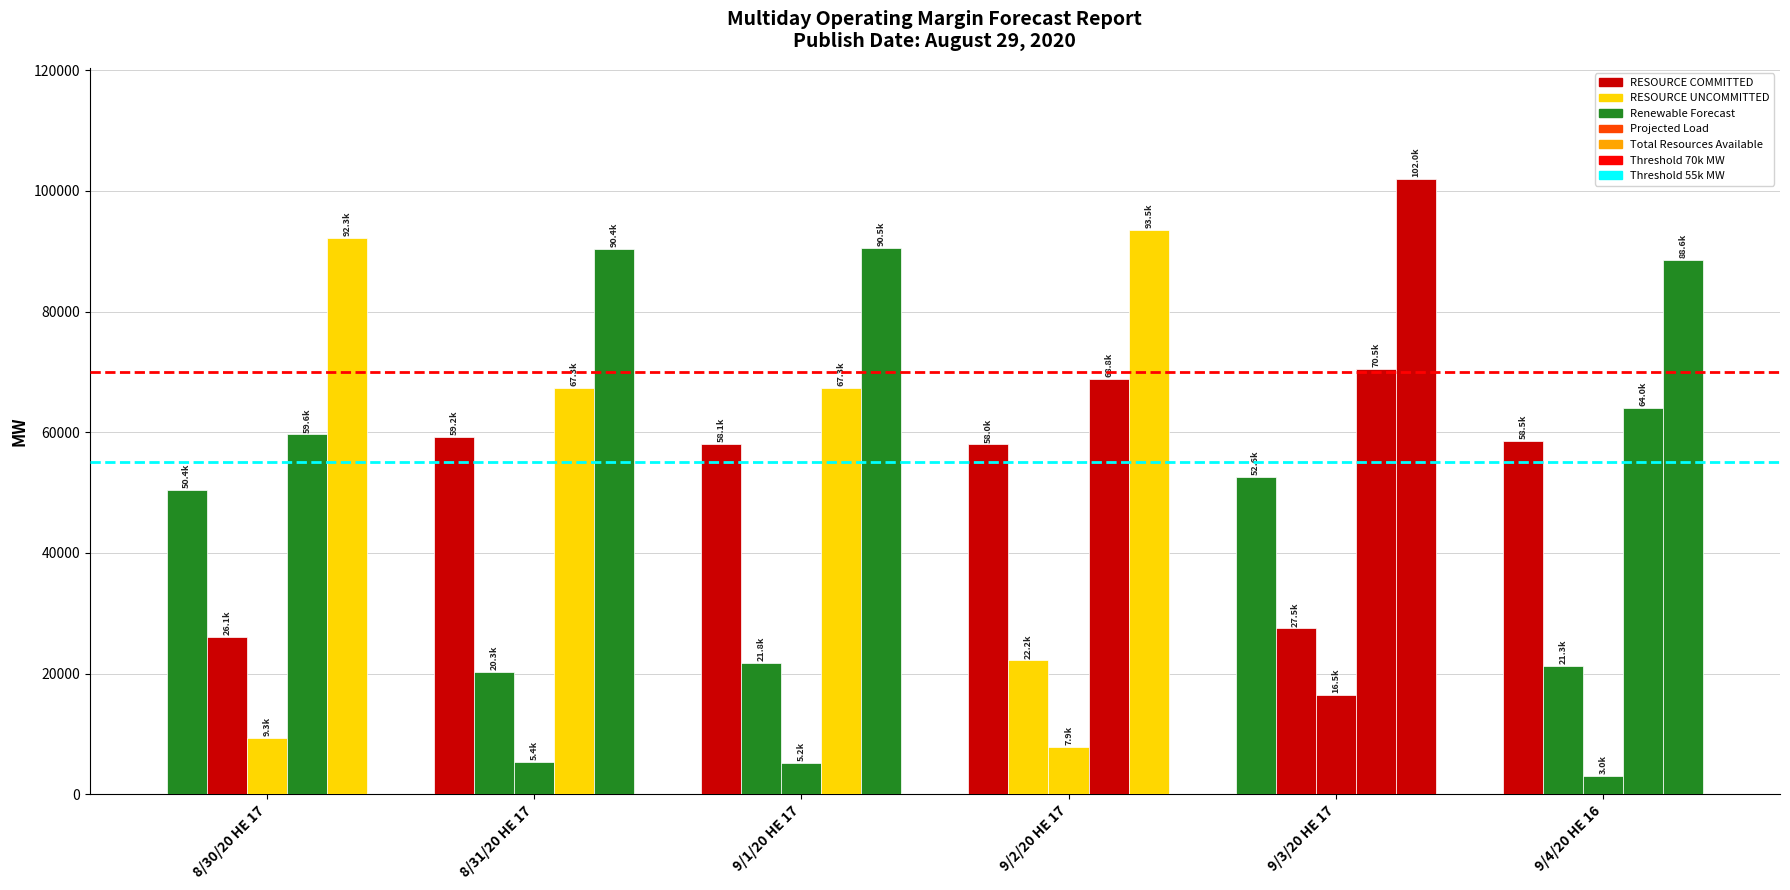

Reading left to right, list all the values displayed in this chart.

RESOURCE COMMITTED: 8/30/20 HE 17=50414.9	8/31/20 HE 17=59239.6	9/1/20 HE 17=58066.2	9/2/20 HE 17=57975.3	9/3/20 HE 17=52604.2	9/4/20 HE 16=58501.2
RESOURCE UNCOMMITTED: 8/30/20 HE 17=26067.1	8/31/20 HE 17=20287.9	9/1/20 HE 17=21752.0	9/2/20 HE 17=22194.9	9/3/20 HE 17=27483.3	9/4/20 HE 16=21277.9
Renewable Forecast: 8/30/20 HE 17=9328.1	8/31/20 HE 17=5350.4	9/1/20 HE 17=5223.8	9/2/20 HE 17=7925.7	9/3/20 HE 17=16460.8	9/4/20 HE 16=2997.8
Projected Load: 8/30/20 HE 17=59641.0	8/31/20 HE 17=67347.0	9/1/20 HE 17=67320.0	9/2/20 HE 17=68807.0	9/3/20 HE 17=70488.0	9/4/20 HE 16=64050.0
Total Resources Available: 8/30/20 HE 17=92257.1	8/31/20 HE 17=90434.9	9/1/20 HE 17=90487.0	9/2/20 HE 17=93546.9	9/3/20 HE 17=102021.3	9/4/20 HE 16=88564.9